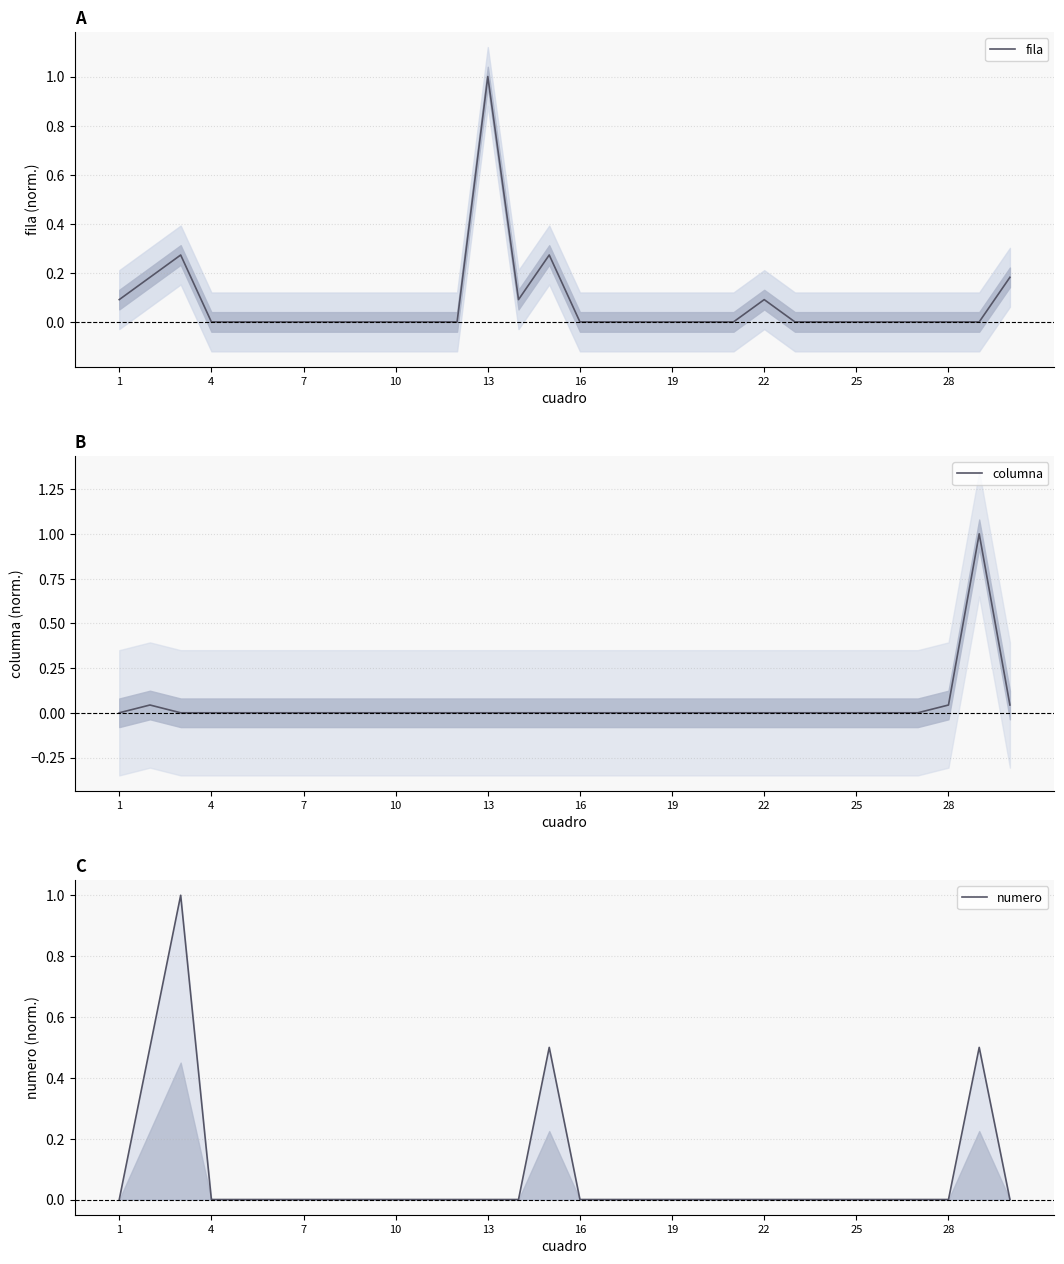

Reading left to right, extract all data points from this chart.

fila: 0.1	0.2	0.3	0.0	0.0	0.0	0.0	0.0	0.0	0.0	0.0	0.0	1.0	0.1	0.3	0.0	0.0	0.0	0.0	0.0	0.0	0.1	0.0	0.0	0.0	0.0	0.0	0.0	0.0	0.2
columna: 0.0	0.0	0.0	0.0	0.0	0.0	0.0	0.0	0.0	0.0	0.0	0.0	0.0	0.0	0.0	0.0	0.0	0.0	0.0	0.0	0.0	0.0	0.0	0.0	0.0	0.0	0.0	0.0	1.0	0.0
numero: 0.0	0.5	1.0	0.0	0.0	0.0	0.0	0.0	0.0	0.0	0.0	0.0	0.0	0.0	0.5	0.0	0.0	0.0	0.0	0.0	0.0	0.0	0.0	0.0	0.0	0.0	0.0	0.0	0.5	0.0